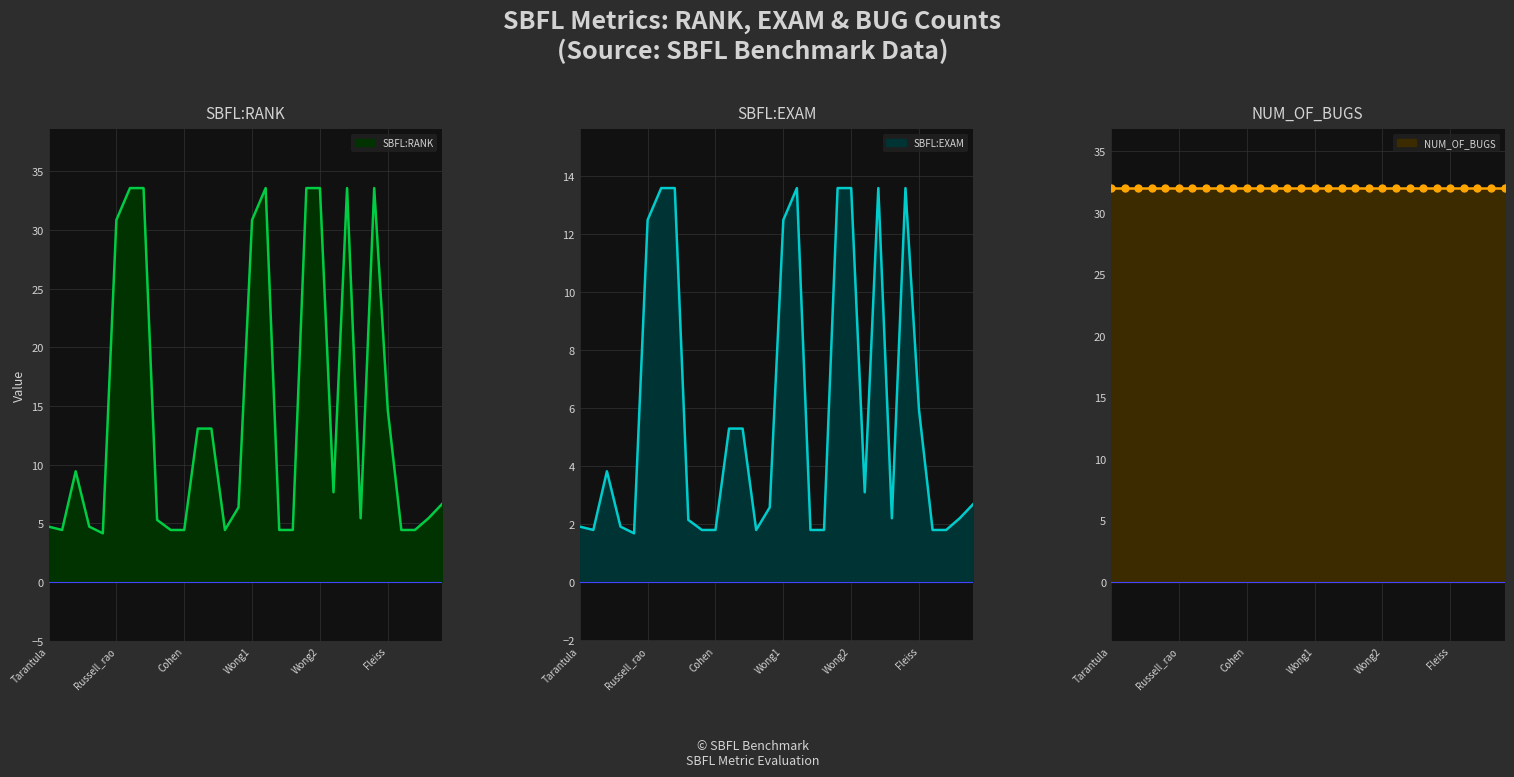

How many interior local valleys does the SBFL:EXAM series have?

5